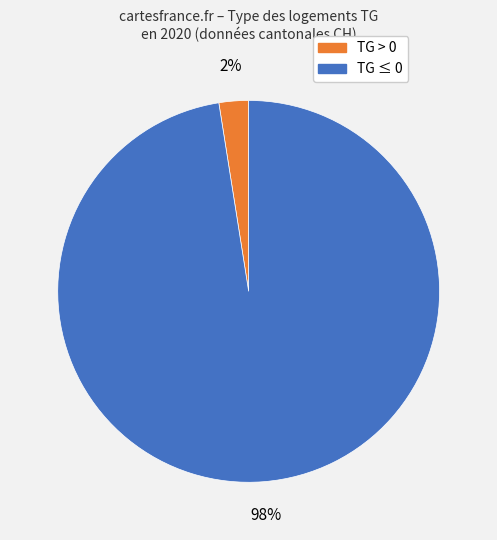

To the nearest percent, what is the average slice percentage?

50%